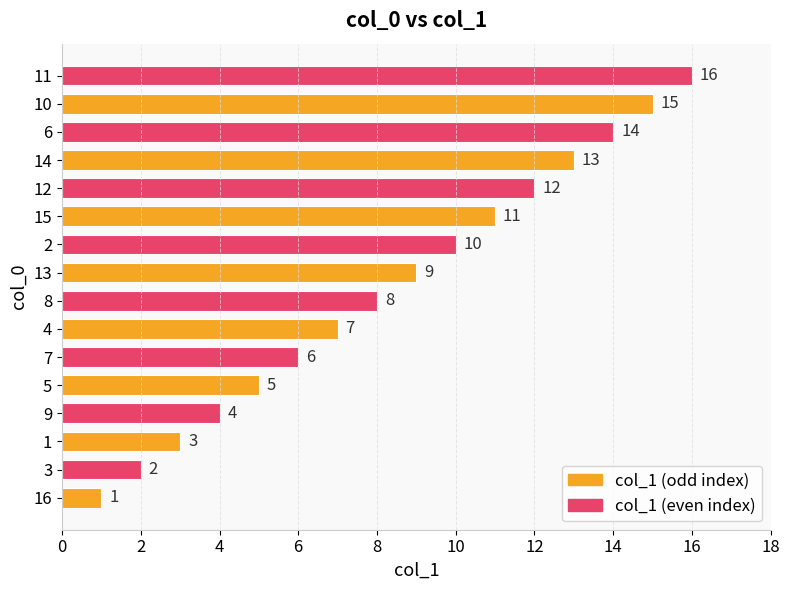

Where is the data nearest to the value 8?

8